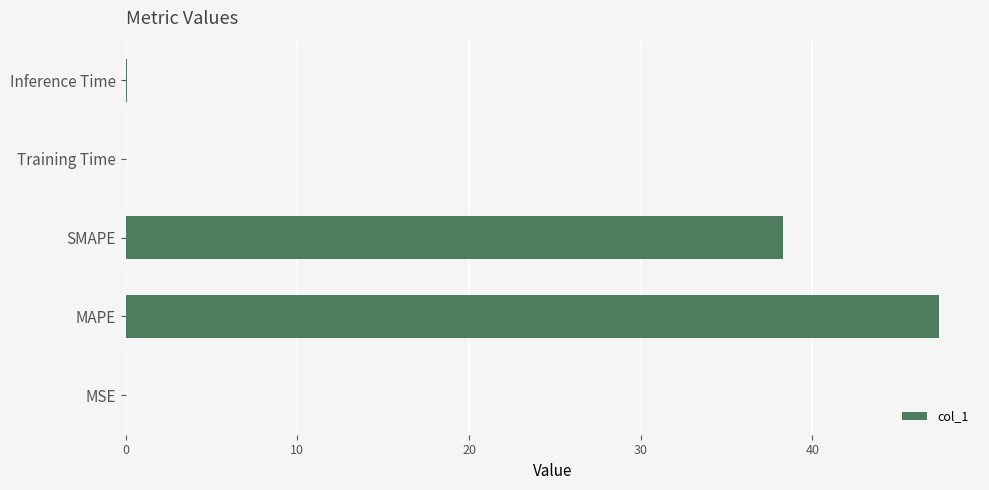

The value at MAPE is 13.5. True or false?

False